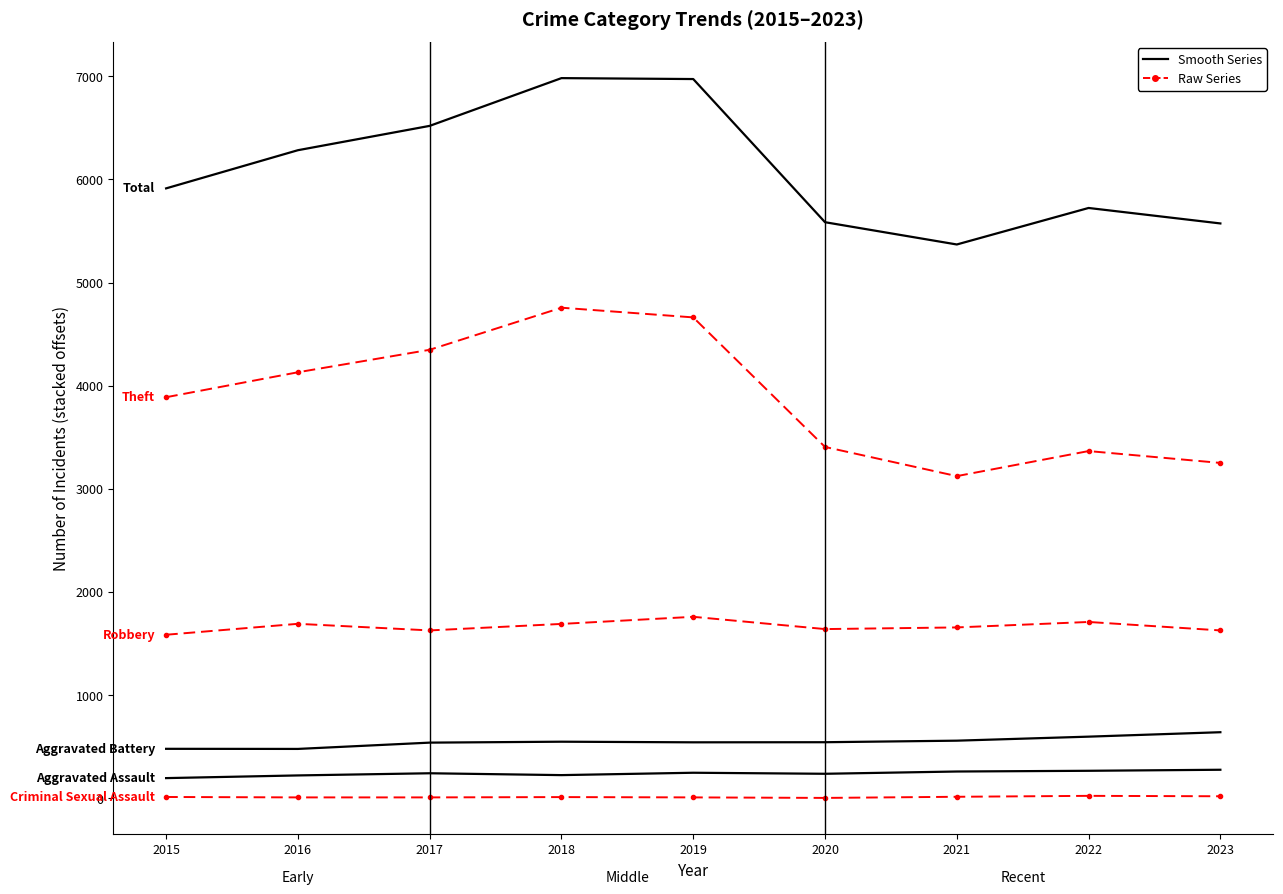

True or false: Criminal Sexual Assault and Aggravated Assault cross at least once.

False